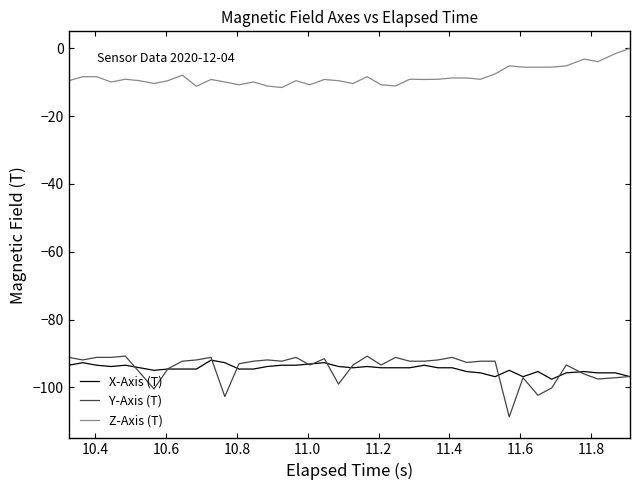

What is the smallest value displayed?

-108.7